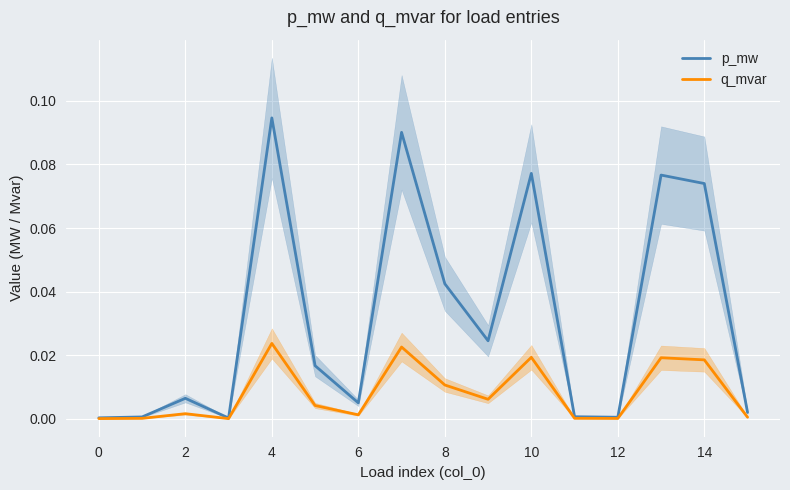

Does the chart display data point markers on the line(s)?

No